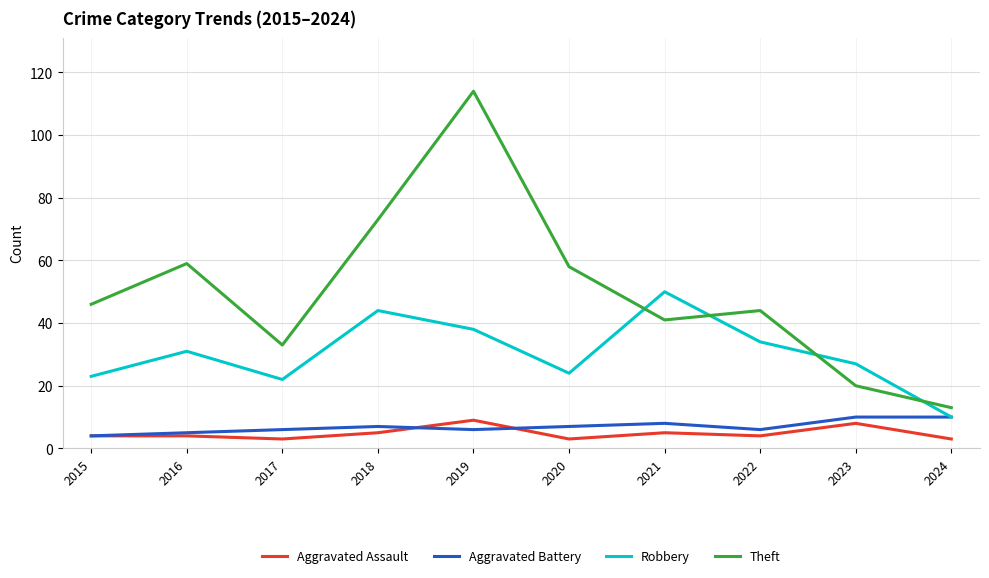

What is the average value of the Aggravated Assault series?

5